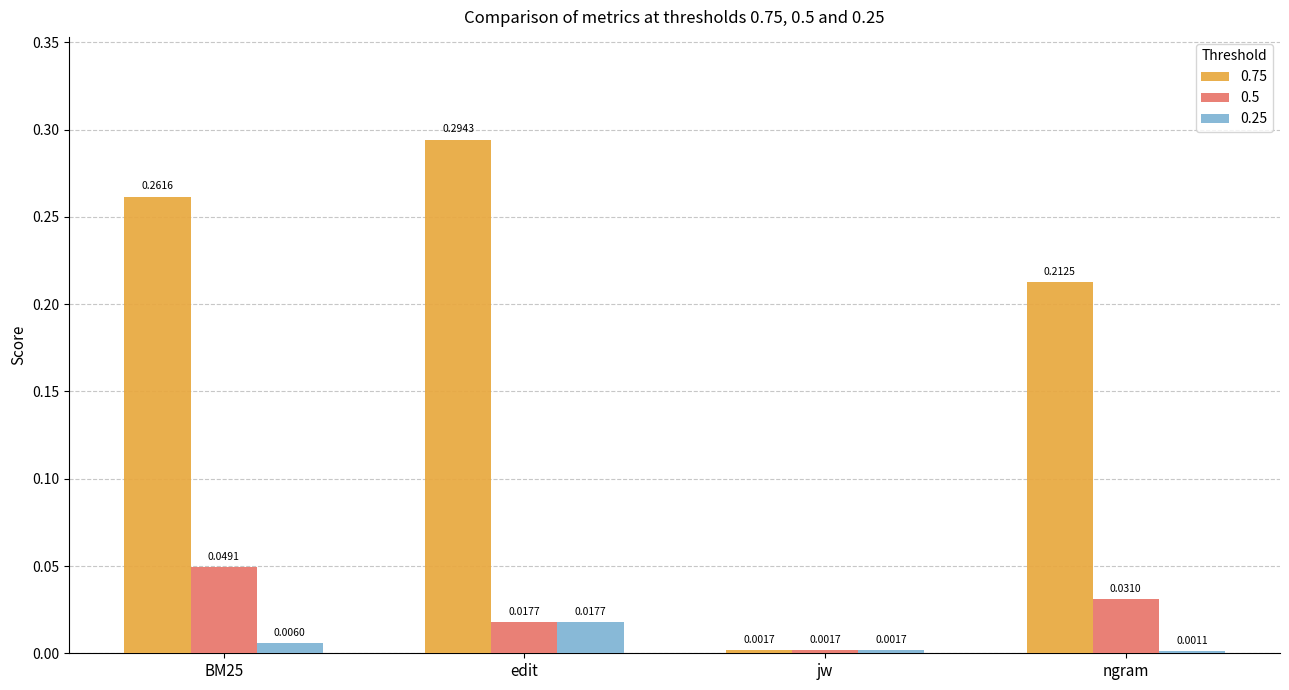

Which label corresponds to the smallest value in the chart?

ngram